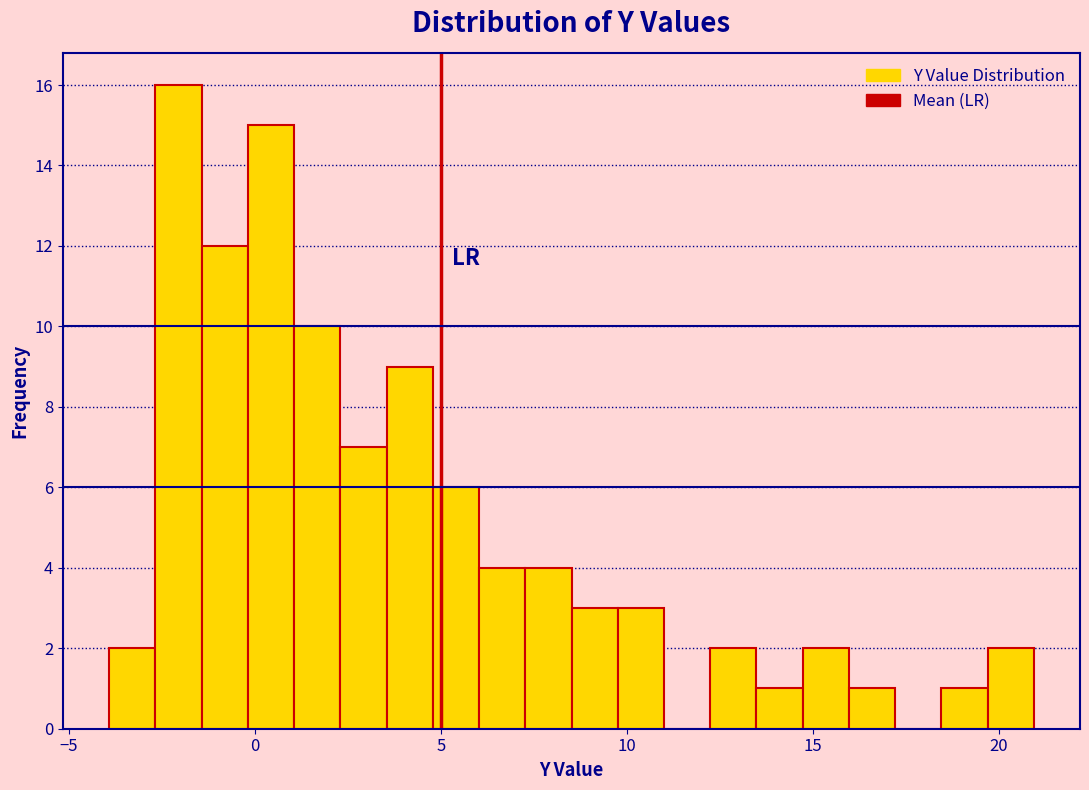

Around what value on the x-axis is the tallest bar? Give the approximate position of its centre, as read against the axis.

-2.0